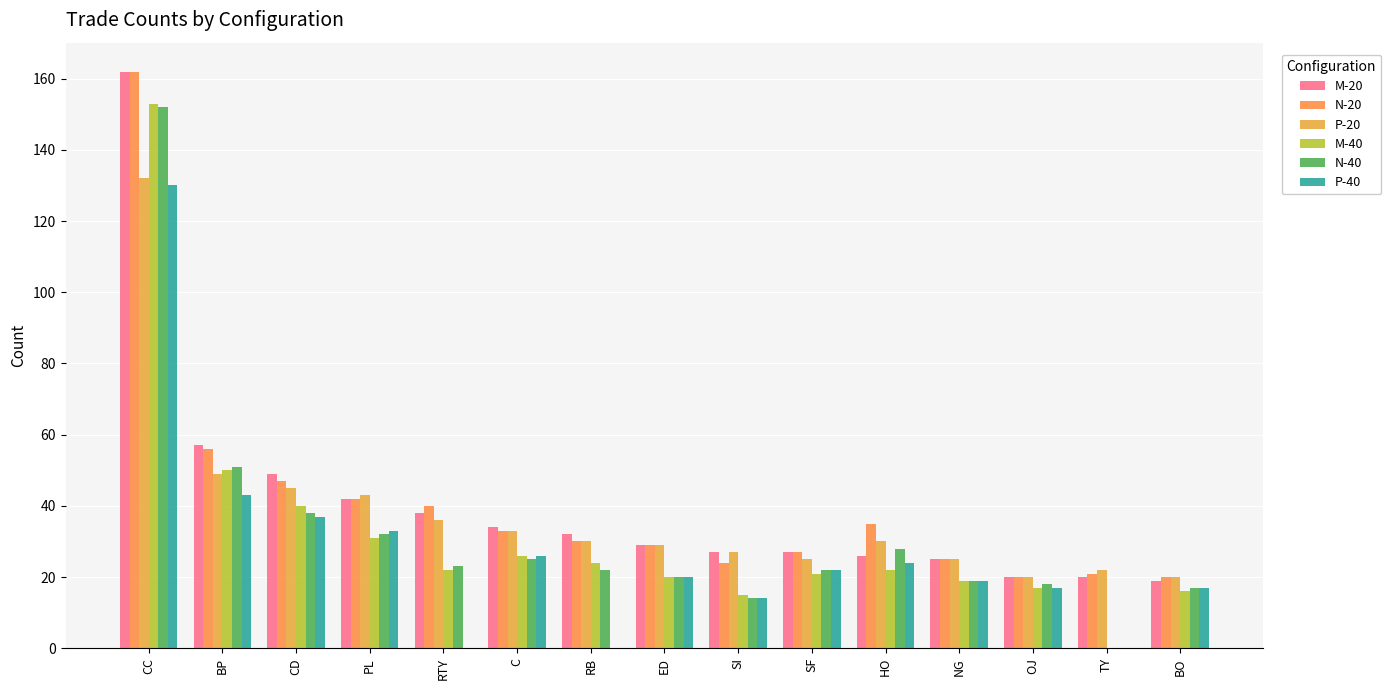

How many data points does each series have?

15